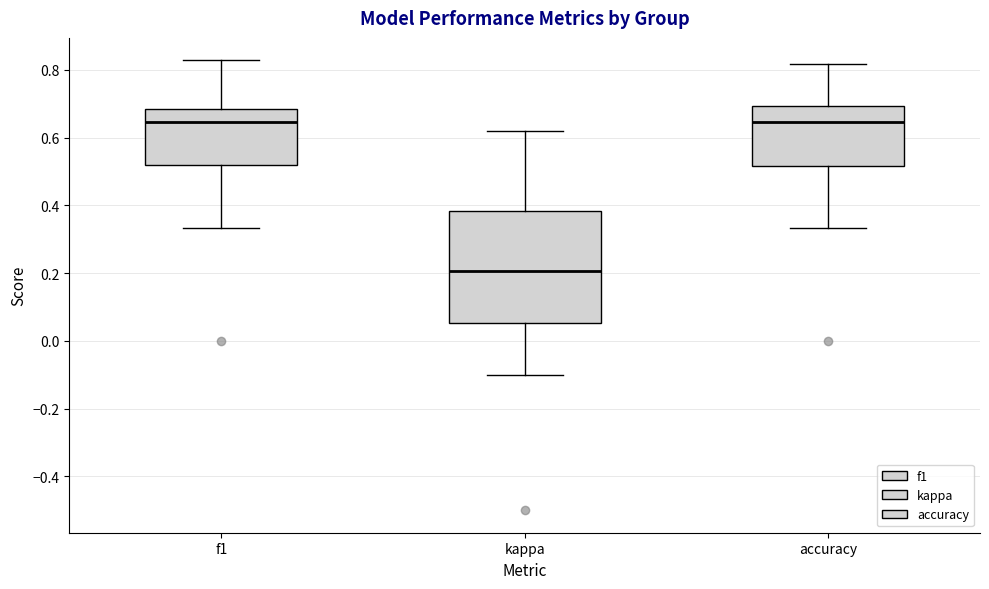

Reading left to right, transcribe this box plot: for each box, give where its median line is, the range the box spans, and where its two whiskers end, as read against the y-axis. The values are not printed on the chart, so give them approximately, as read against the axis.

f1: median 0.64, box 0.52 to 0.68, whiskers 0.34 to 0.82
kappa: median 0.20, box 0.06 to 0.38, whiskers -0.10 to 0.62
accuracy: median 0.64, box 0.52 to 0.70, whiskers 0.34 to 0.82